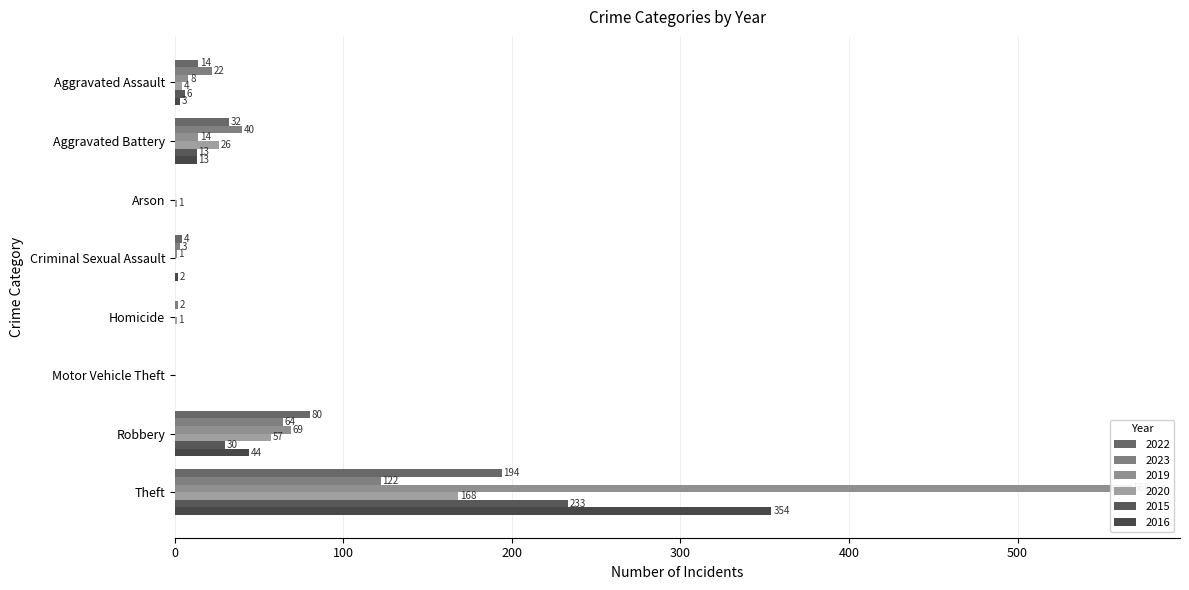

Which series has the largest total across all categories?

2019